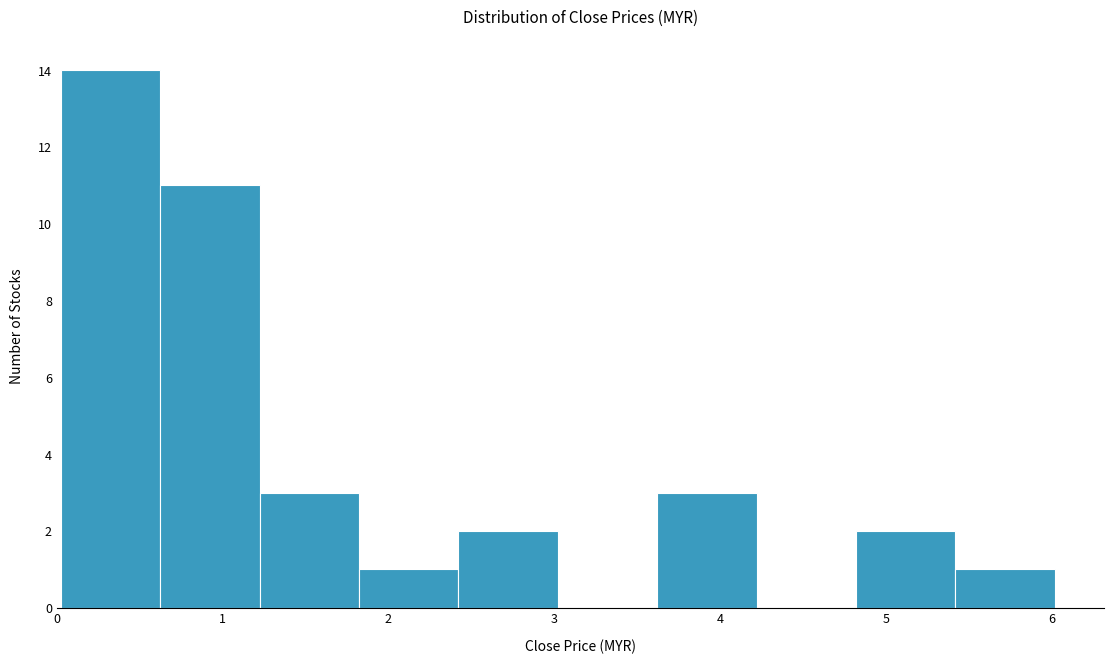

How tall is the bar that spans 2.4 to 3.0 on the x-axis? Neither the bar edges nor the heights are printed on the chart, so give them approximately, as read against the axes.

2